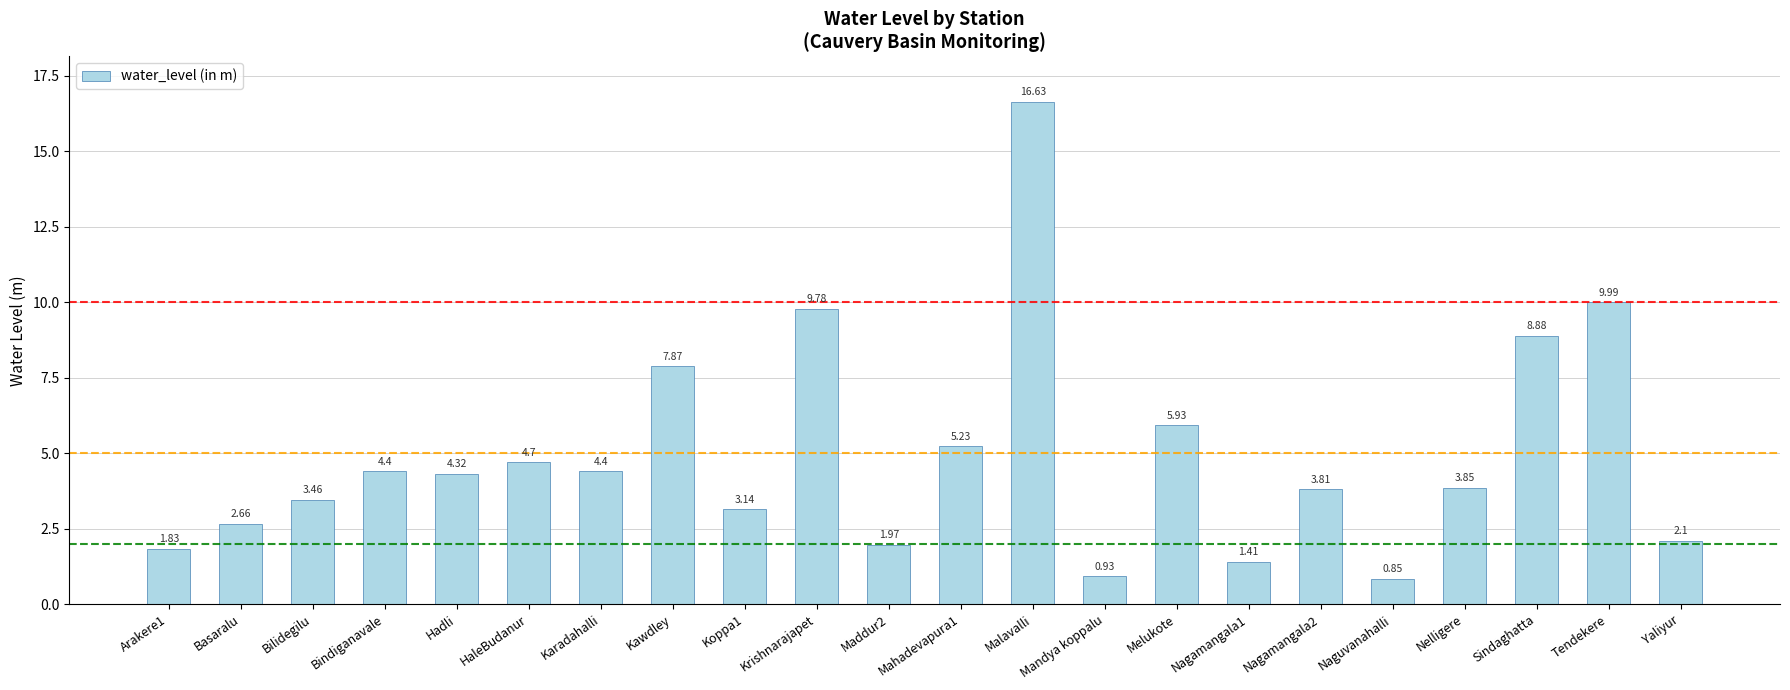

What is the value of the 6th bar from the left?

4.7